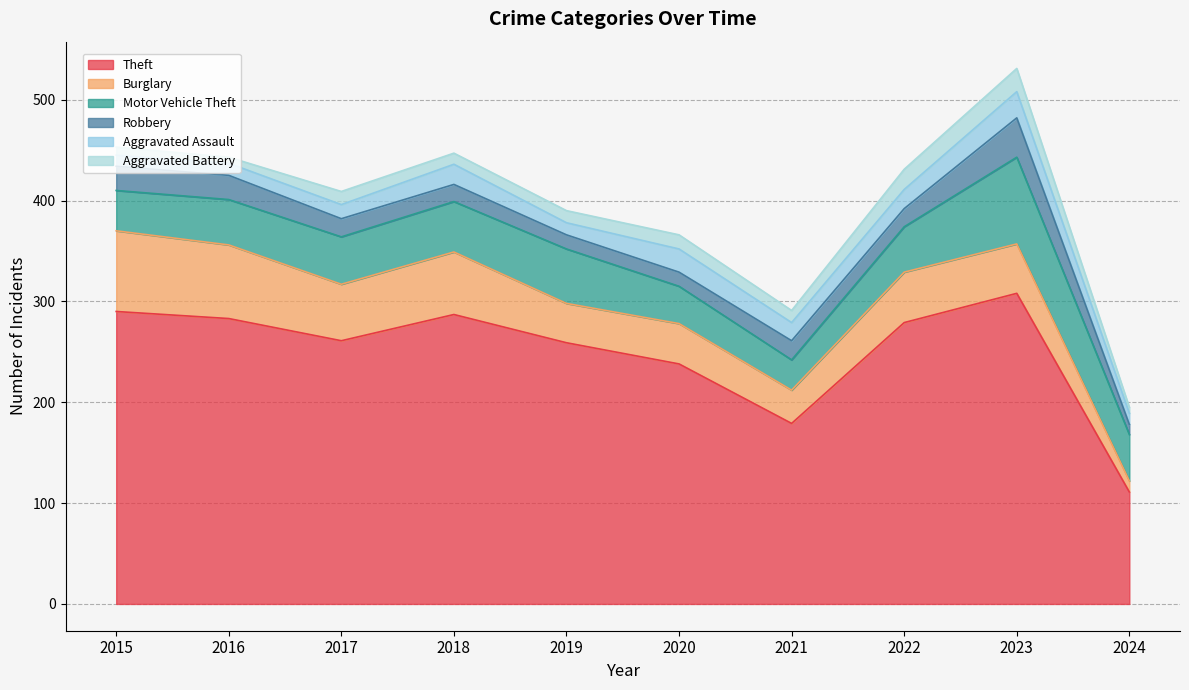

The Burglary series shows 15 at 2019. True or false?

False